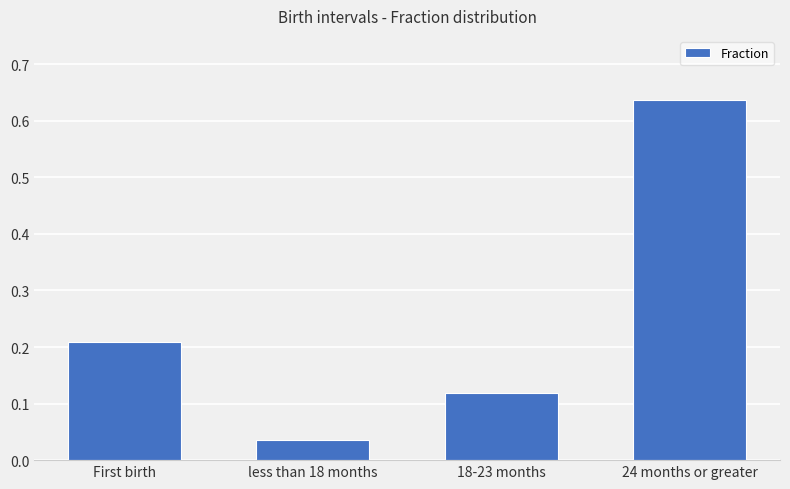

At which label is the value closest to 0?

less than 18 months